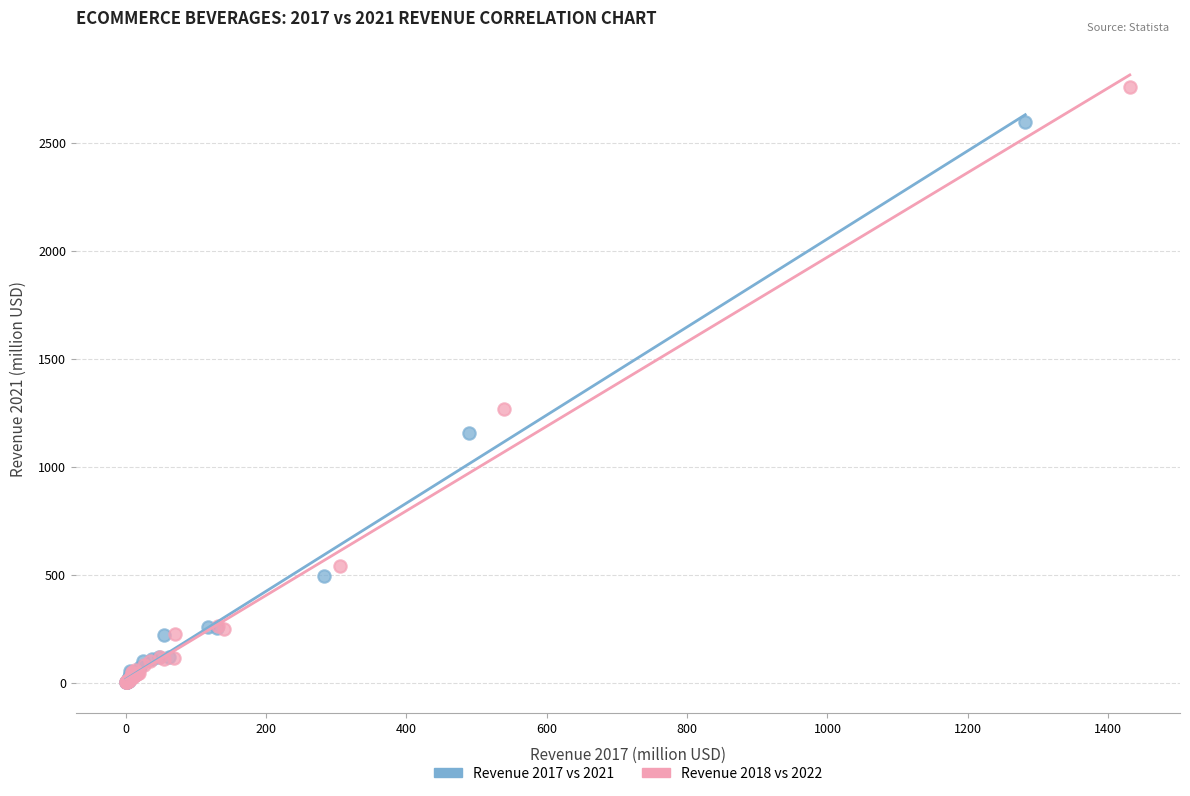

Which series has the largest Y range (max minus min)?

Revenue 2018 vs 2022